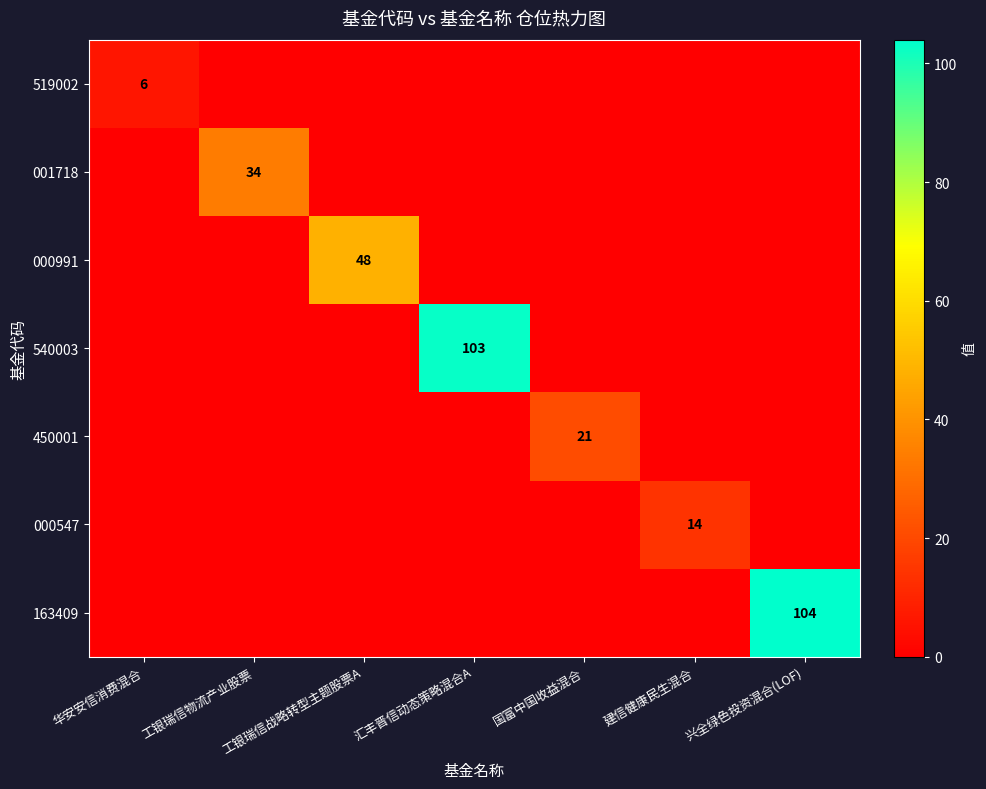

Rank the categories by 450001 value from highest to lowest.

国富中国收益混合, 华安安信消费混合, 工银瑞信物流产业股票, 工银瑞信战略转型主题股票A, 汇丰晋信动态策略混合A, 建信健康民生混合, 兴全绿色投资混合(LOF)